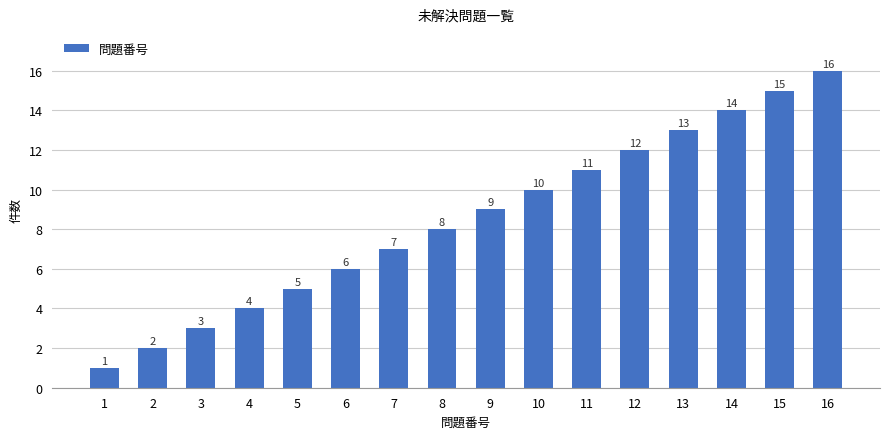

At which label is the value closest to 8?

8